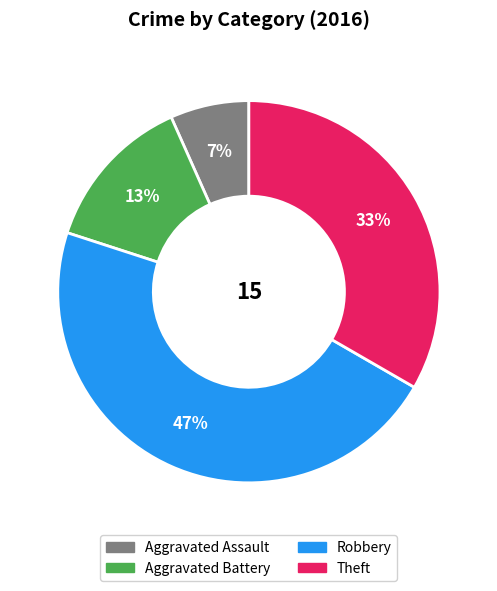

Does any single category account for the majority?

No